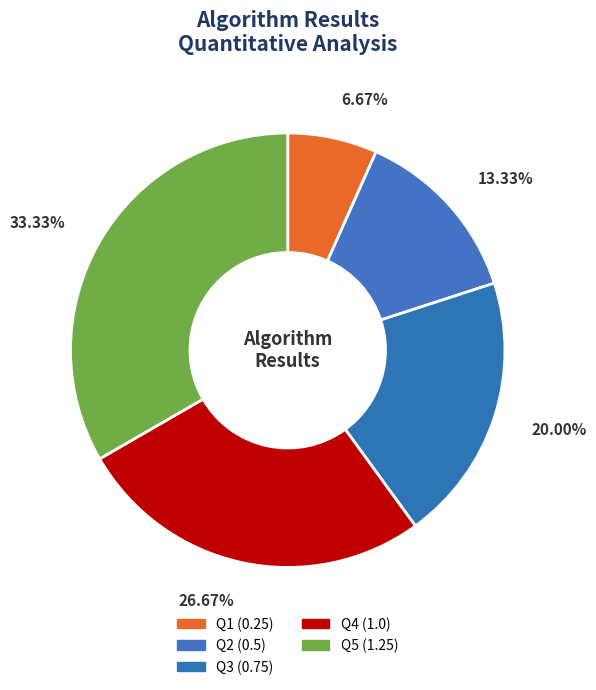

What percentage is NOT represented by Q3?

80.0%